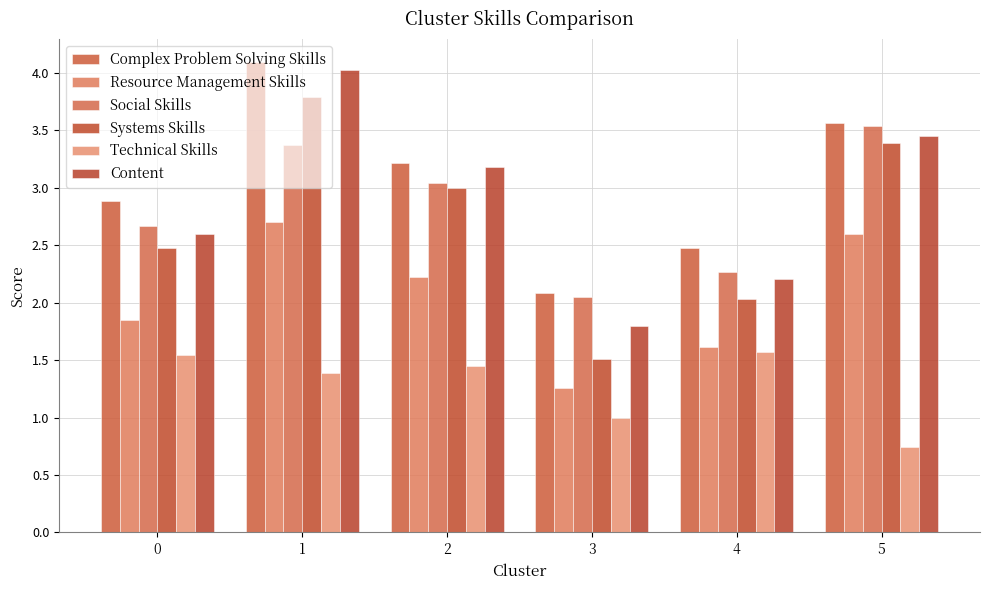

What are all the series names shown in the legend?

Complex Problem Solving Skills, Resource Management Skills, Social Skills, Systems Skills, Technical Skills, Content